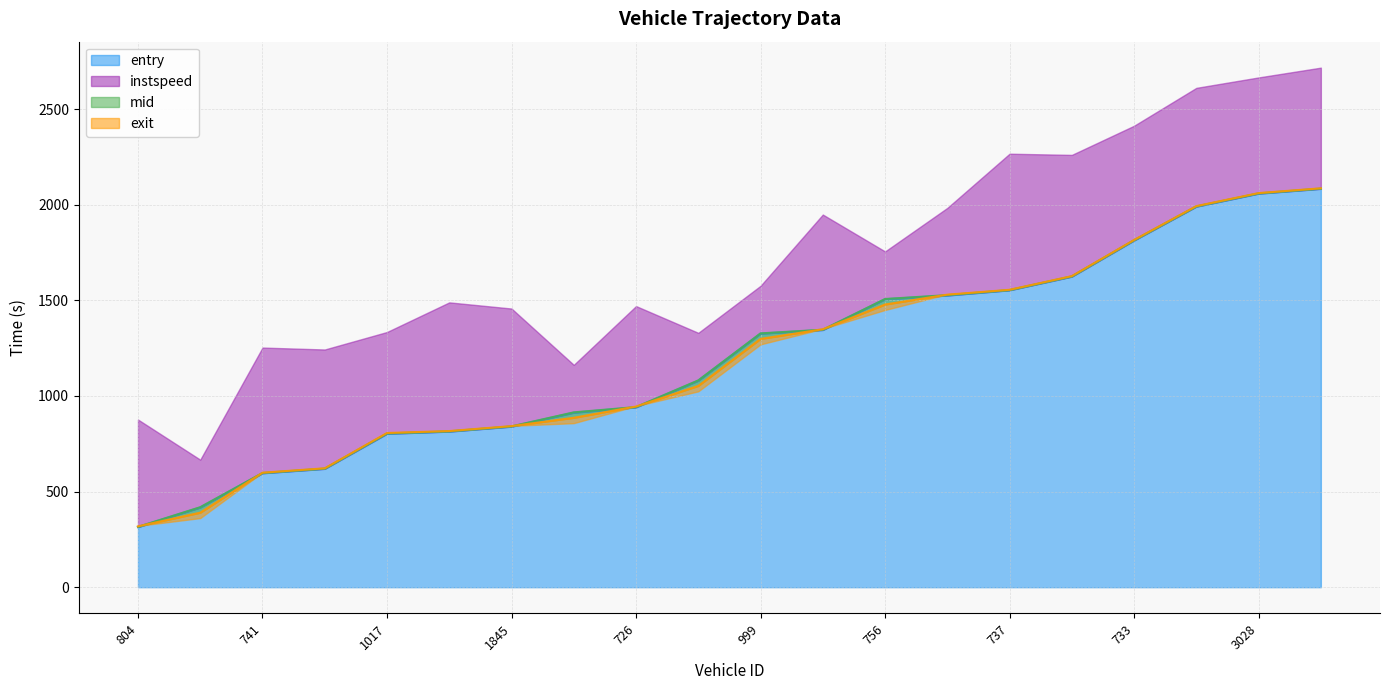

At which label does entry reach its minimum?

804